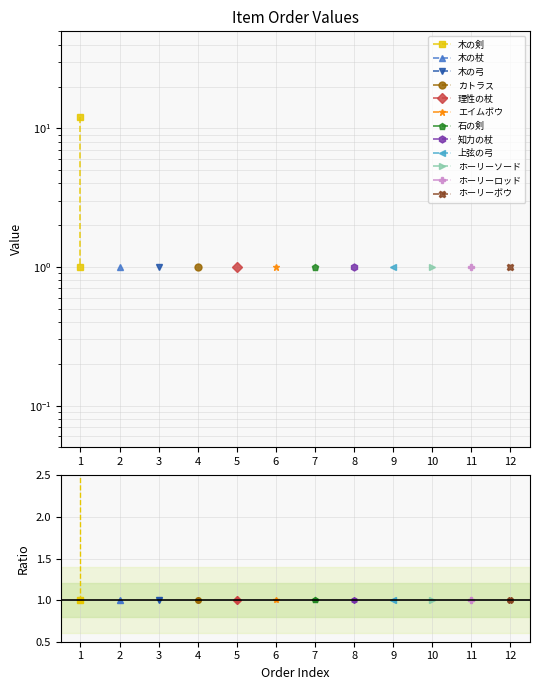

The chart shows a value of 4 at 1. True or false?

False